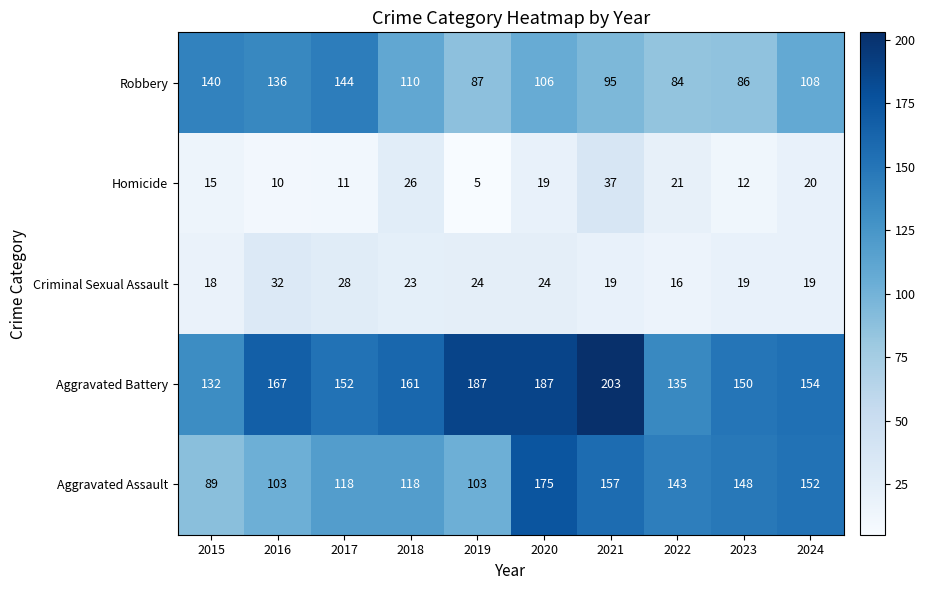

What is the difference between the second highest and second lowest values in the Homicide series?

16